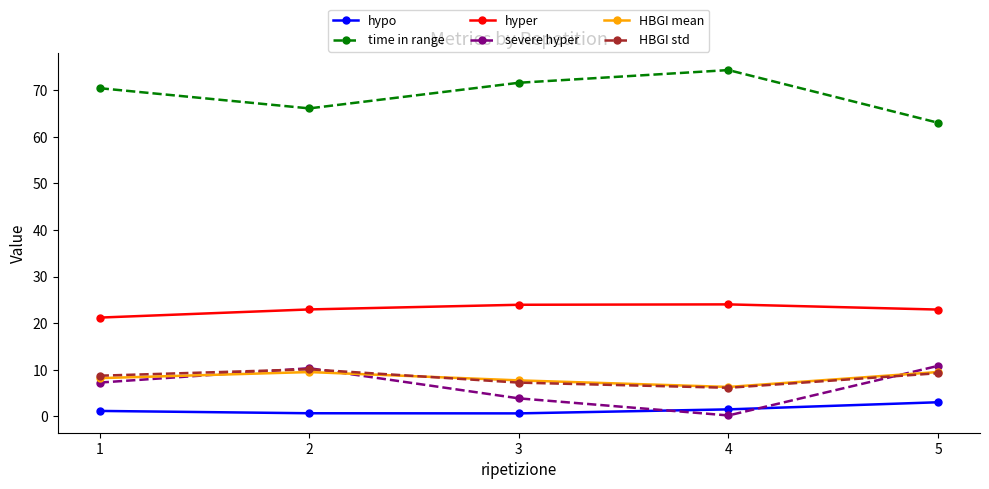

Which category has the highest value across all series?

4